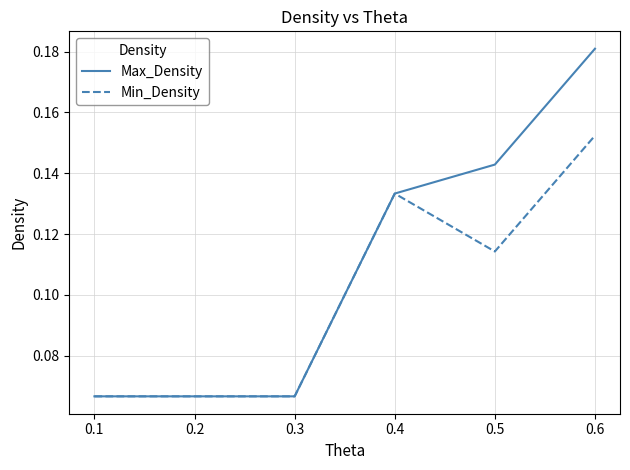

At which label does Min_Density reach its peak?

0.6